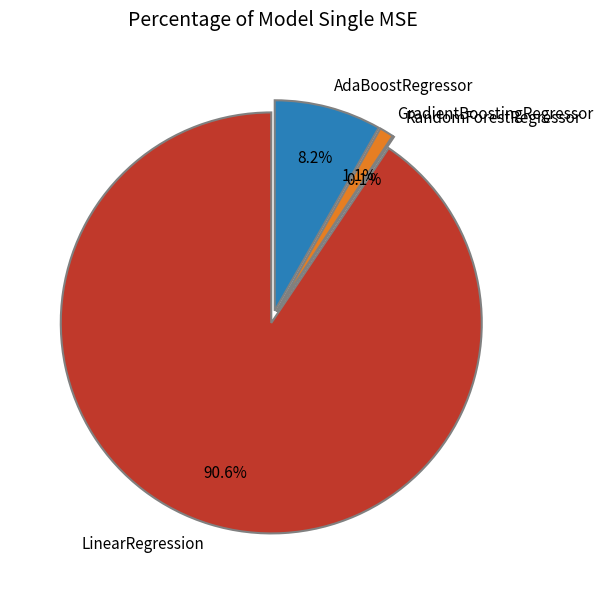

Between AdaBoostRegressor and RandomForestRegressor, which is larger?

AdaBoostRegressor